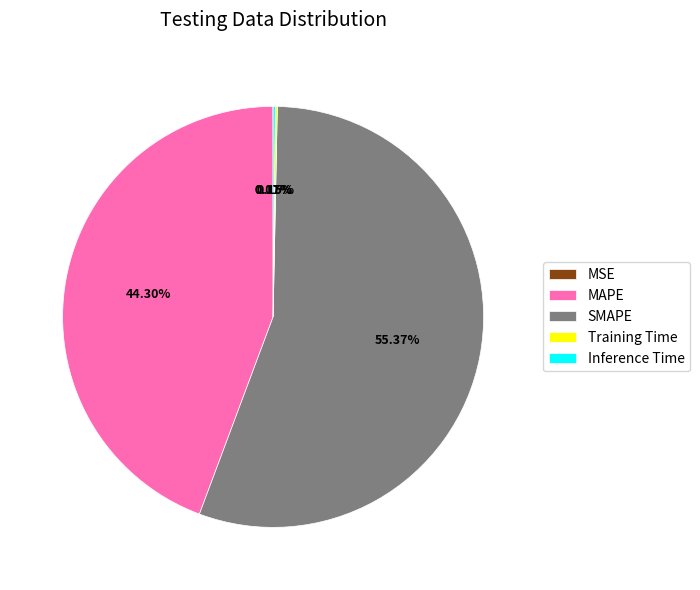

Does any single category account for the majority?

Yes